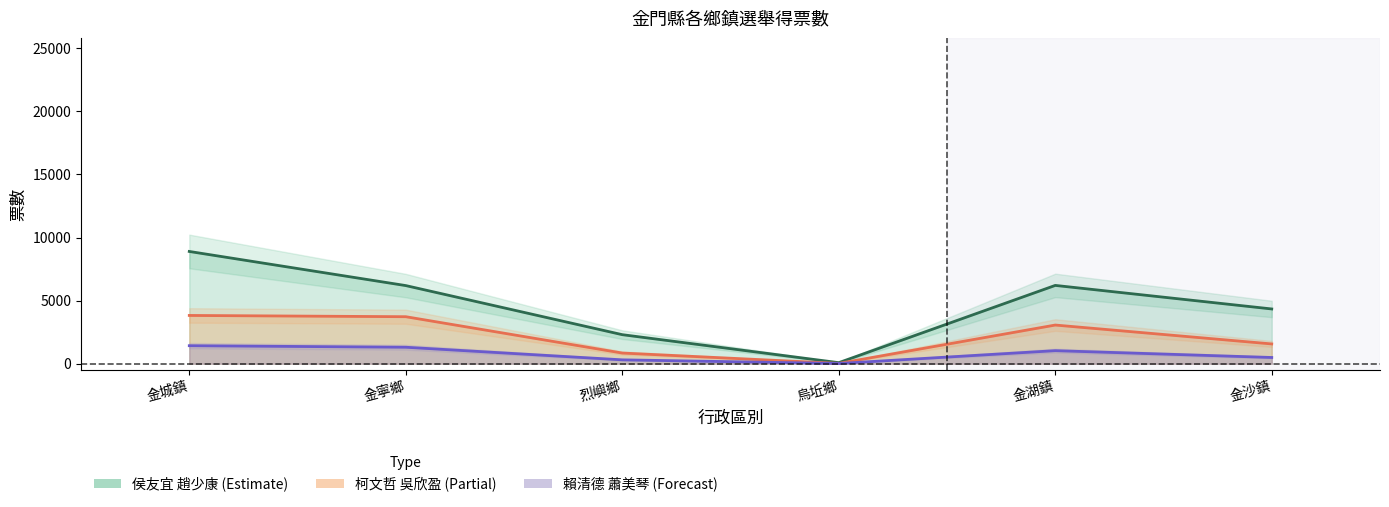

The 柯文哲 吳欣盈 series shows 1814 at 金湖鎮. True or false?

False